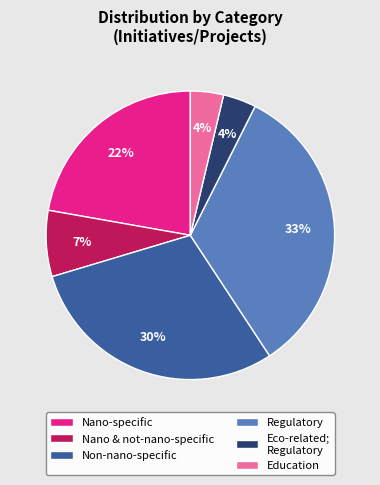

Is the sum of Regulatory and Eco-related; Regulatory greater than half?

No